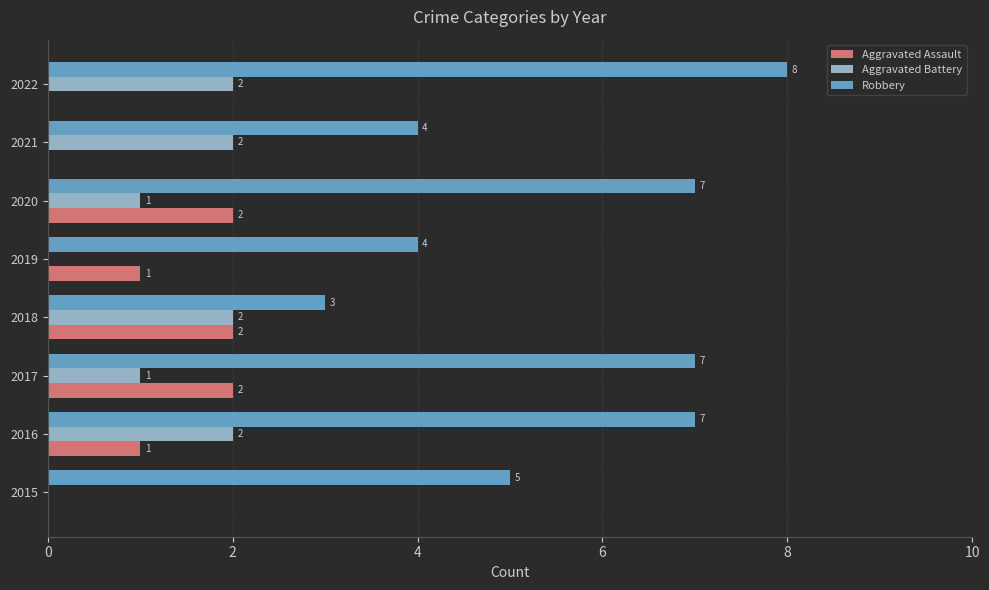

What is the sum of all Aggravated Assault values?

8